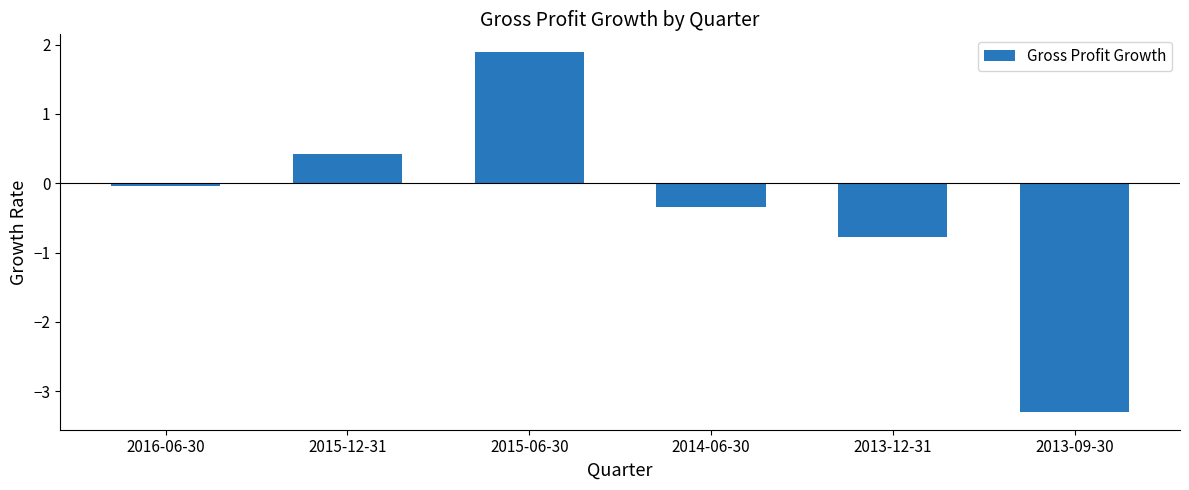

Are the bars horizontal?

No